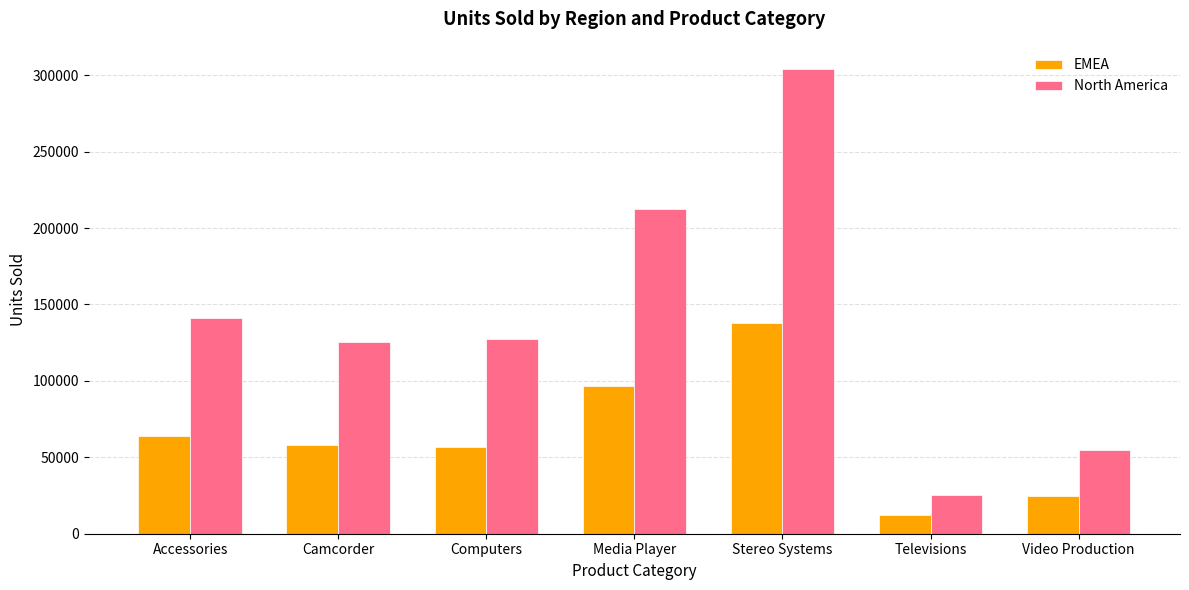

At which label does EMEA first exceed 57726?

Accessories